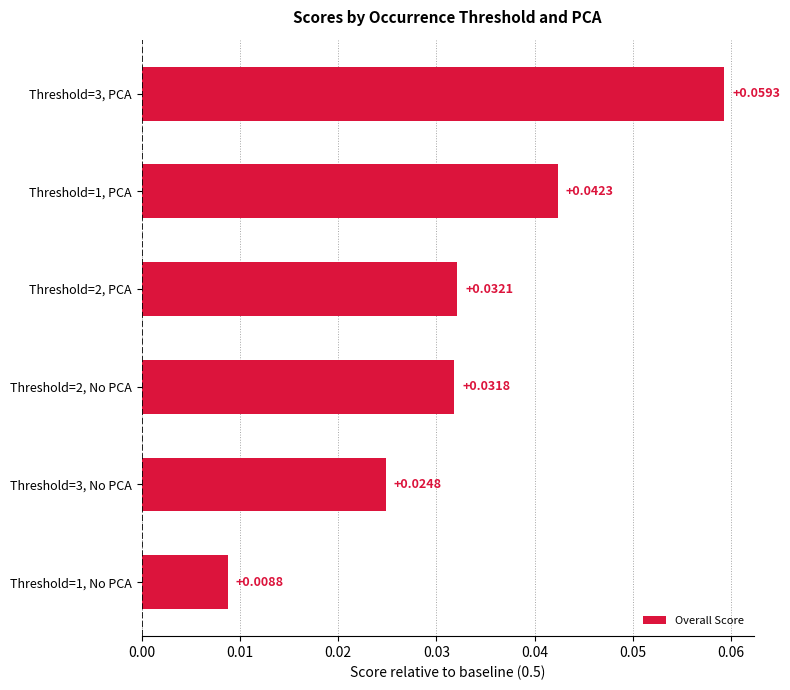

How many values are between 0 and 1?

6